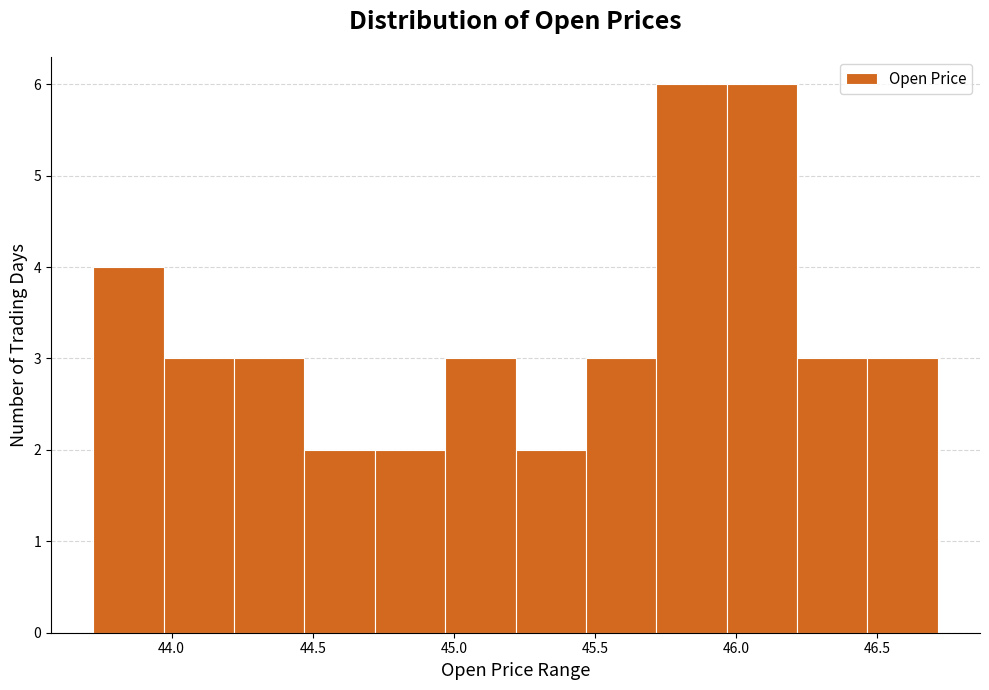

What is the height of the bar covering 44.20 to 44.45 on the x-axis? Neither the bar edges nor the heights are printed on the chart, so give them approximately, as read against the axes.

3